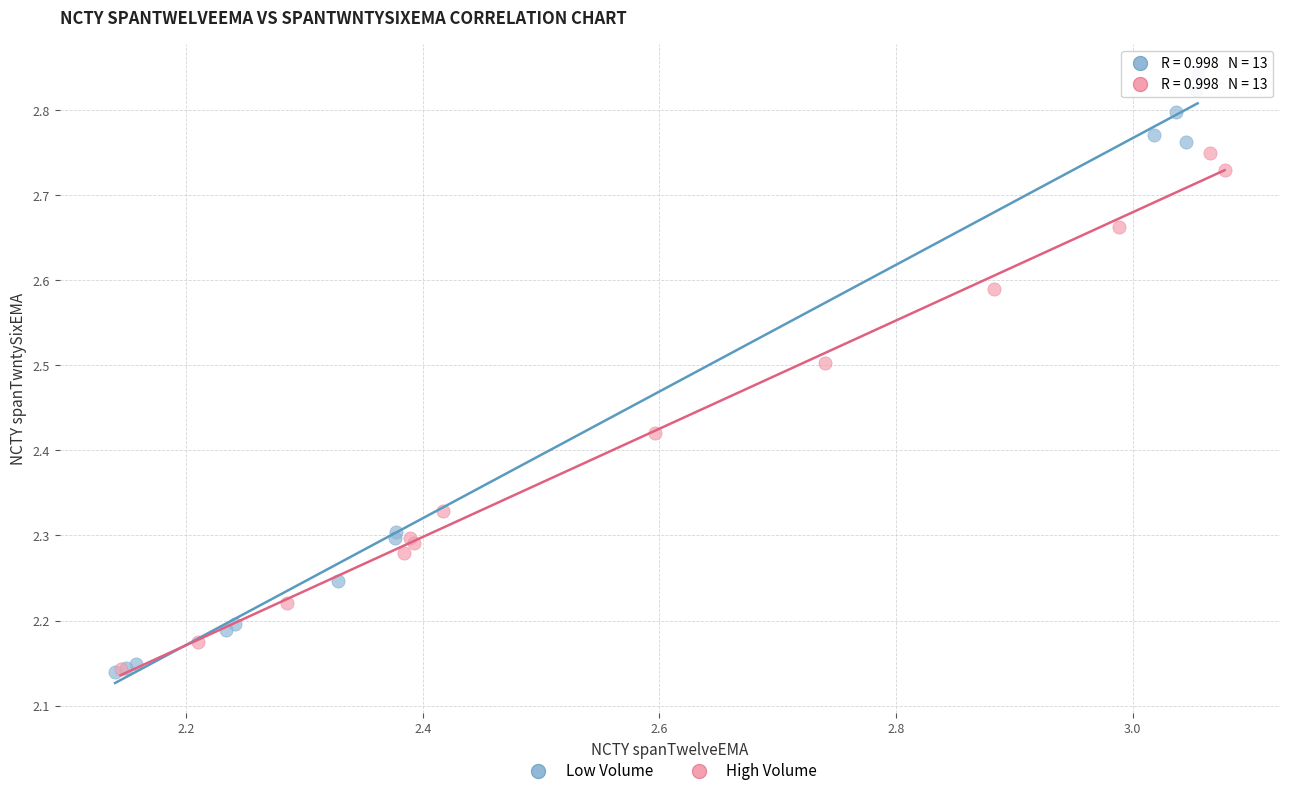

Which series reaches the maximum Y coordinate?

Low Volume